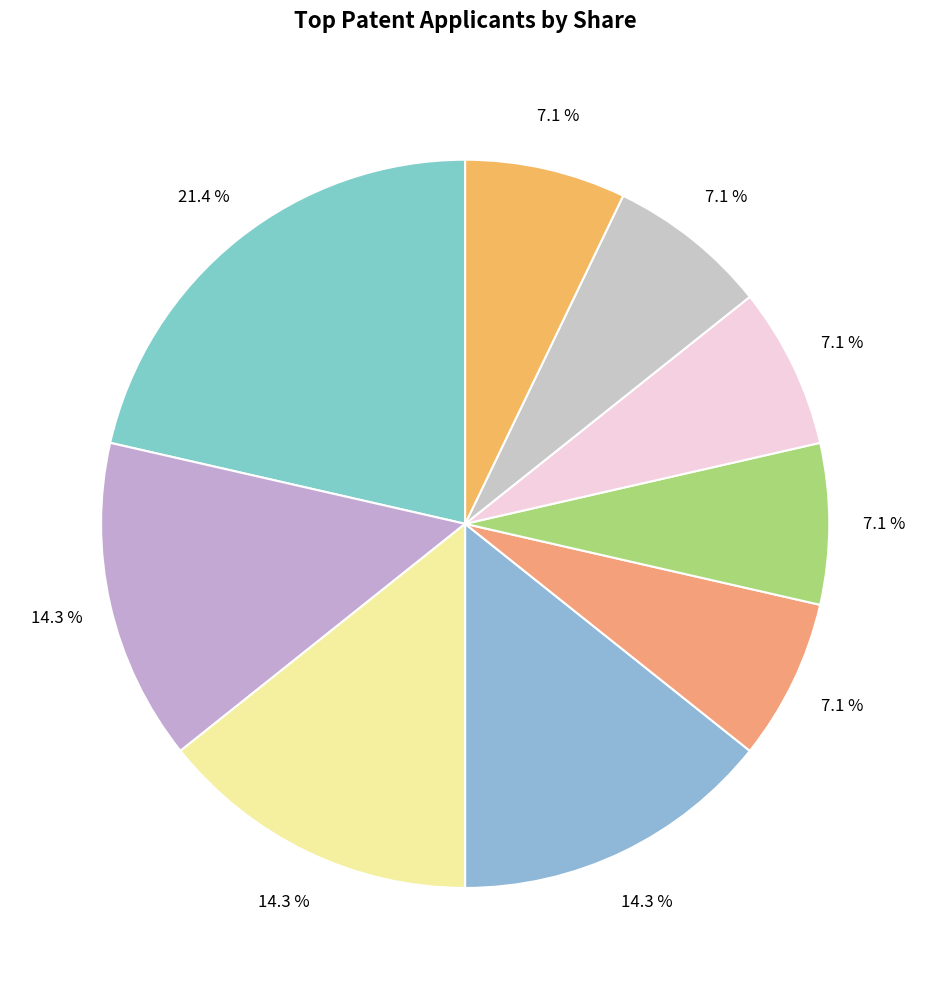

Count the number of slices in the pie.

9